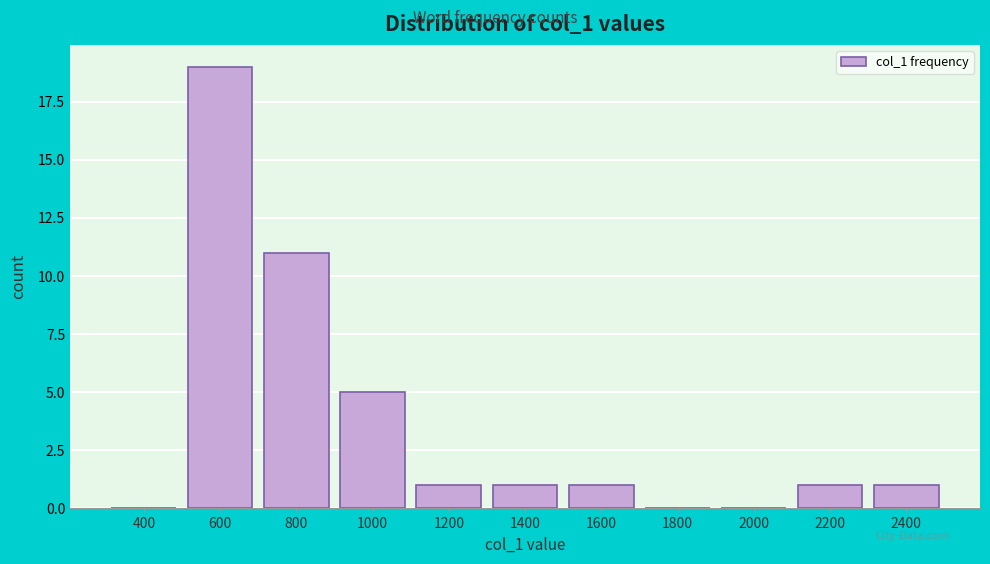

Reading left to right, transcribe all the data shown in this chart.

400=0	600=19	800=11	1000=5	1200=1	1400=1	1600=1	1800=0	2000=0	2200=1	2400=1